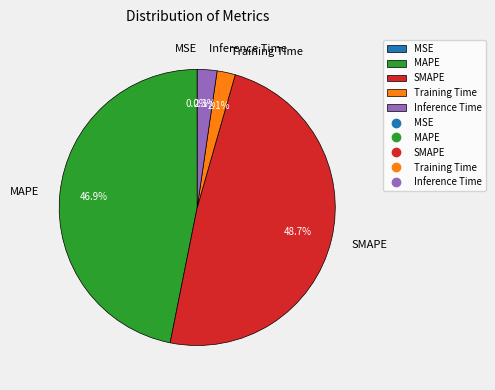

Is Training Time the majority of the pie?

No